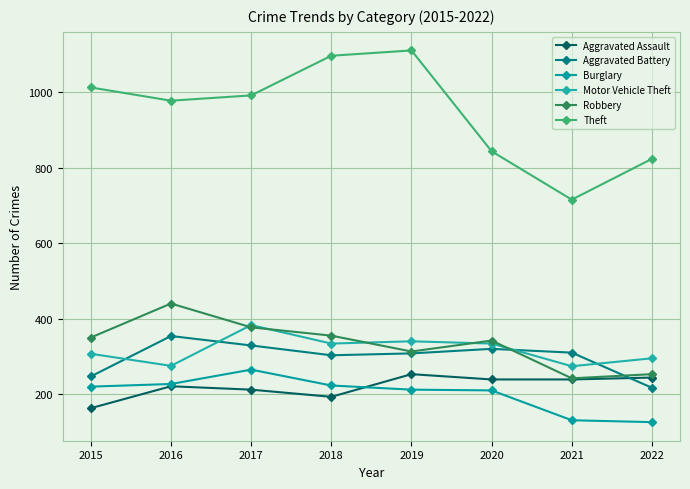

The value of Aggravated Assault at 2021 is 373. True or false?

False